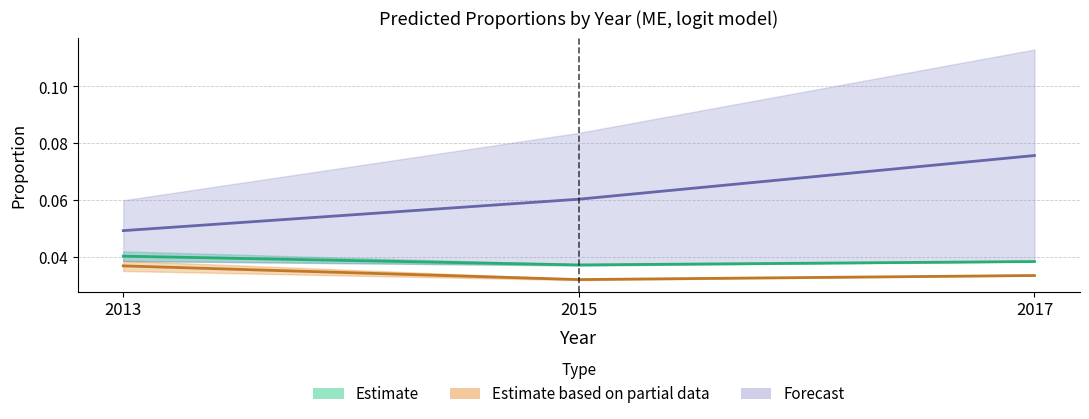

The real_prop series shows 0.0 at 2013. True or false?

True